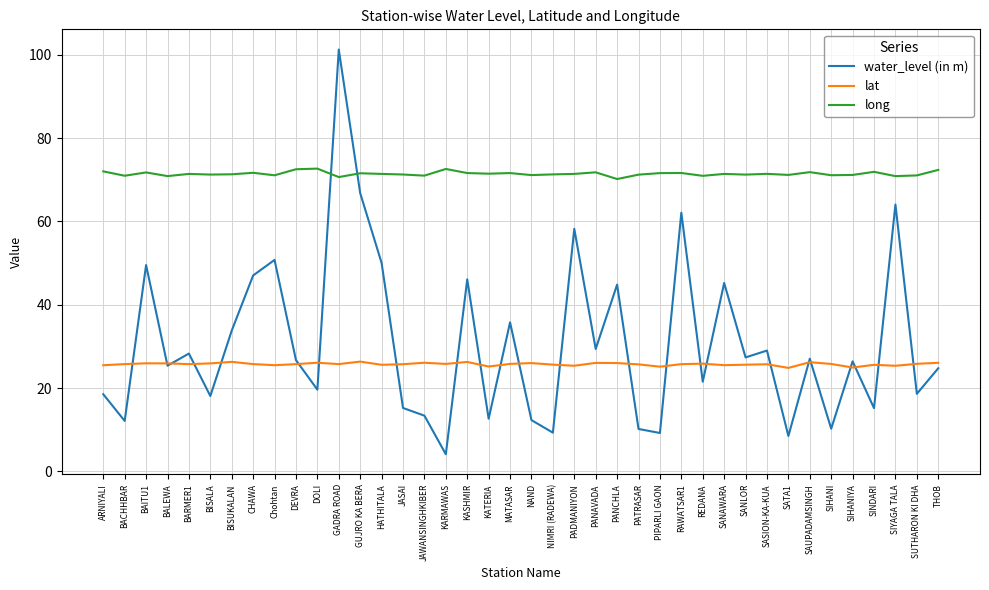

What position from the left is SANLOR?

31